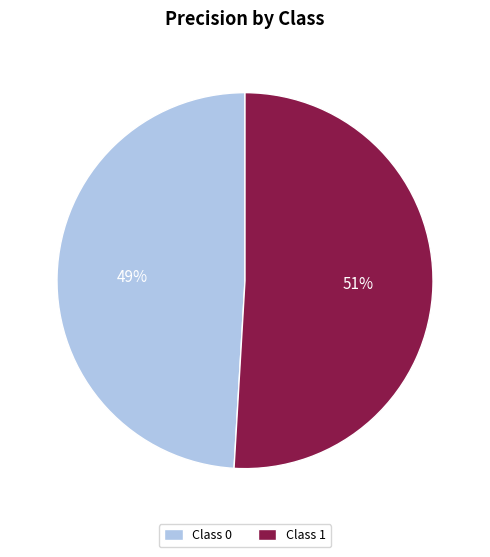

What percentage is the Class 0 slice, to the nearest percent?

49%